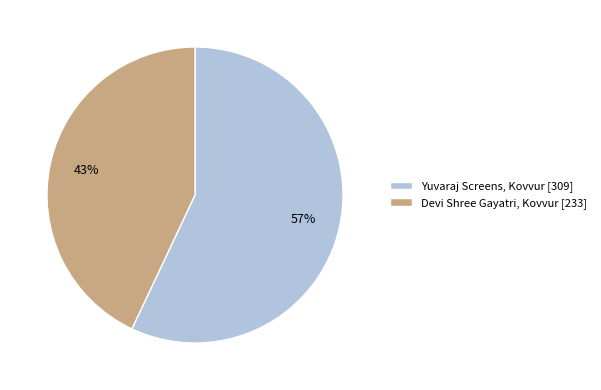

Which slice is the smallest?

Devi Shree Gayatri, Kovvur